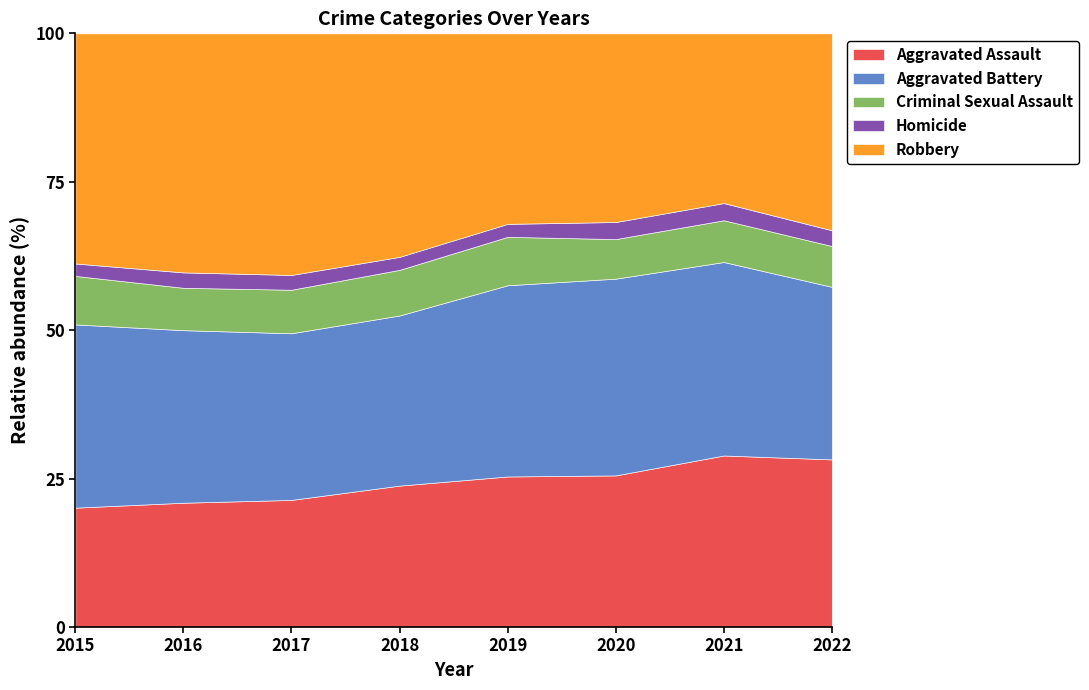

What is the difference between the highest and lowest values at 2022?

3334